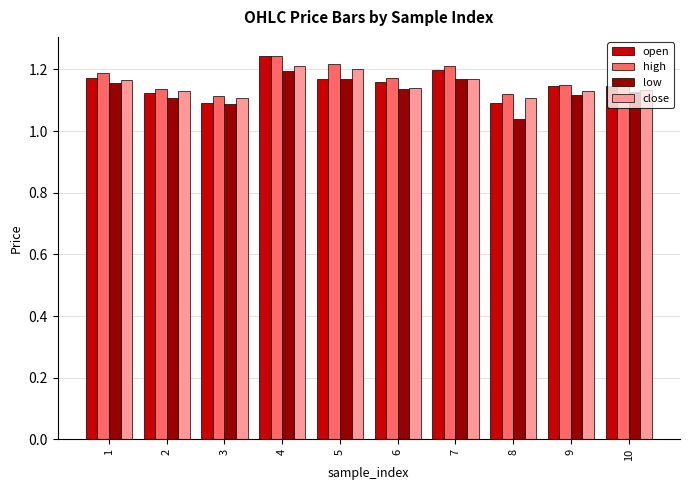

True or false: low has a value of 0.5 at 1.

False